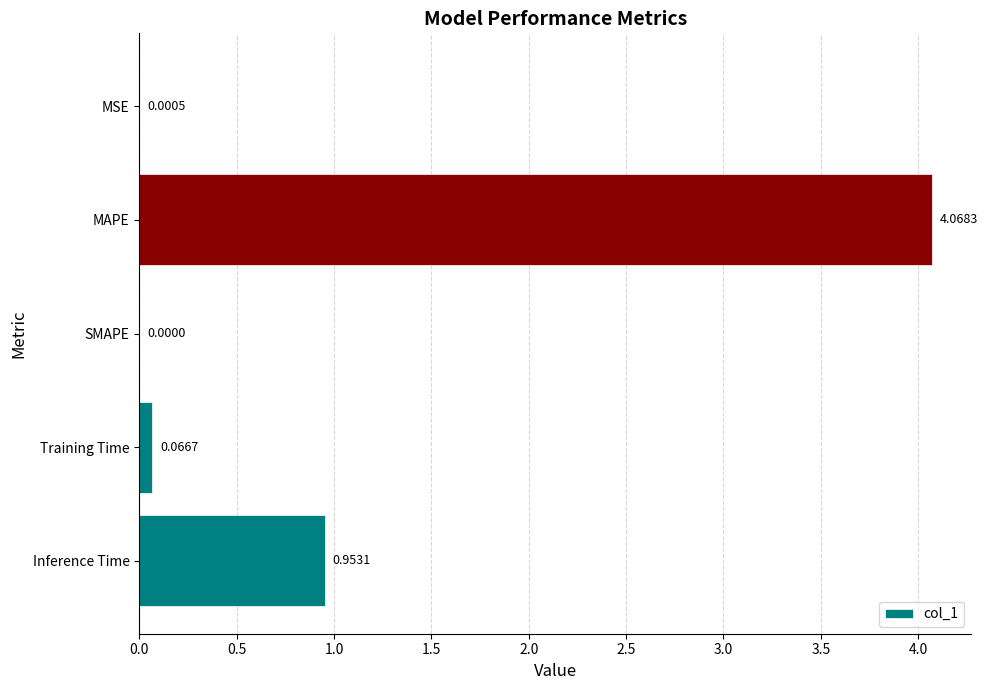

Which label corresponds to the largest value in the chart?

MAPE